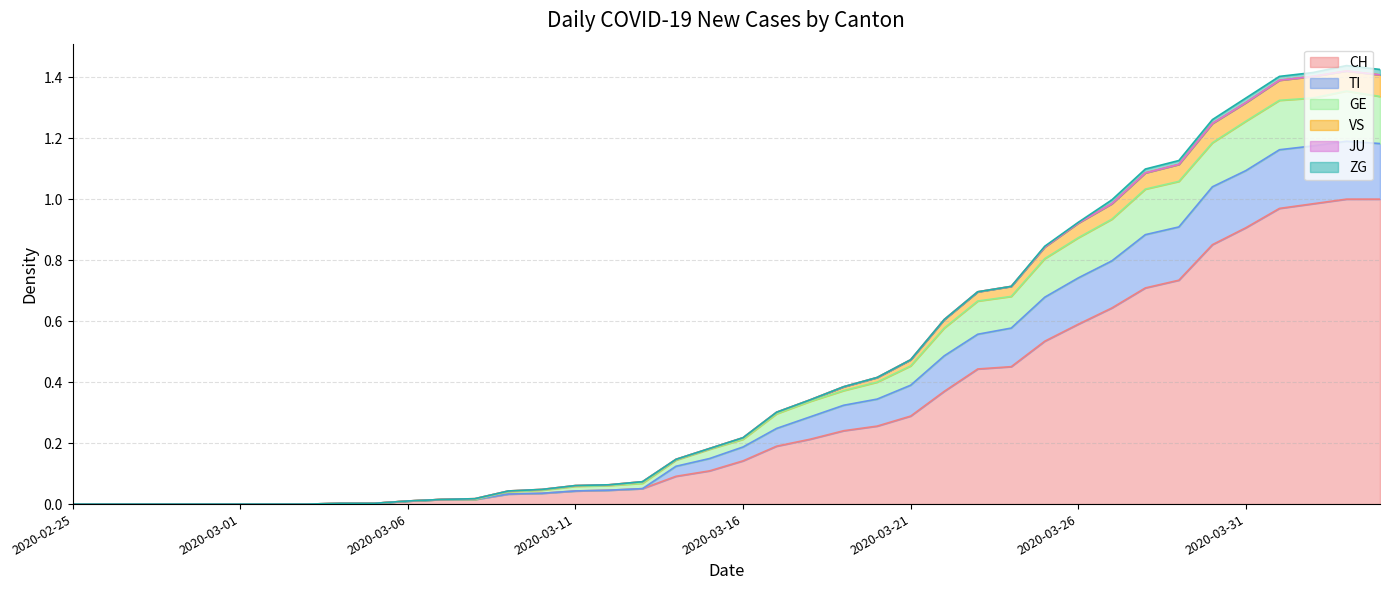

Does the chart have visible grid lines?

Yes